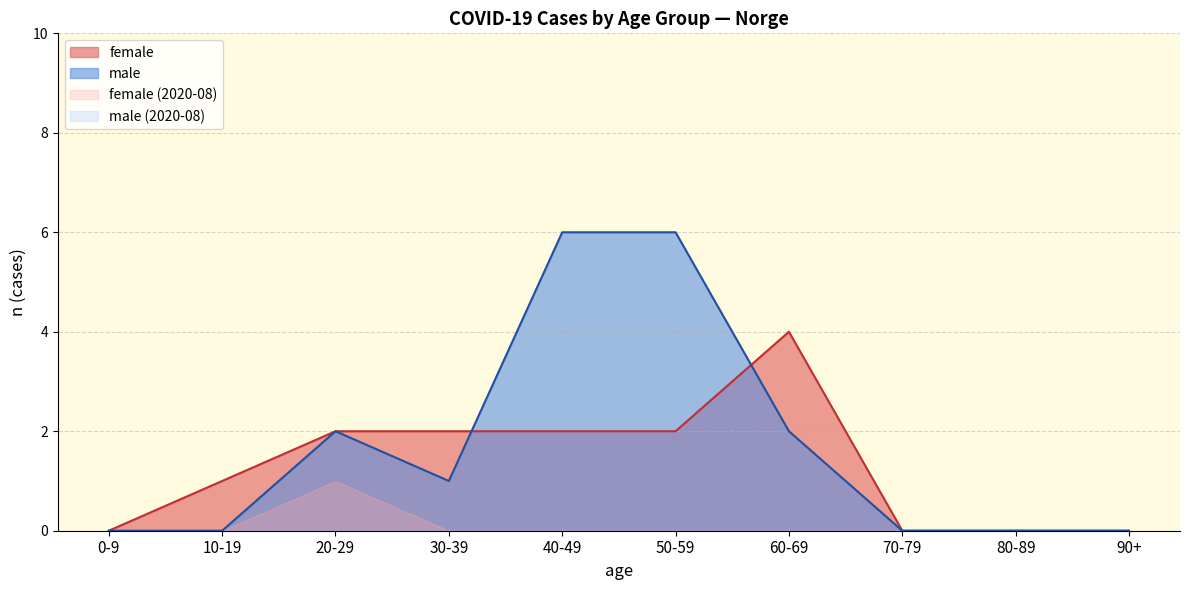

Which series has the widest spread of values?

male